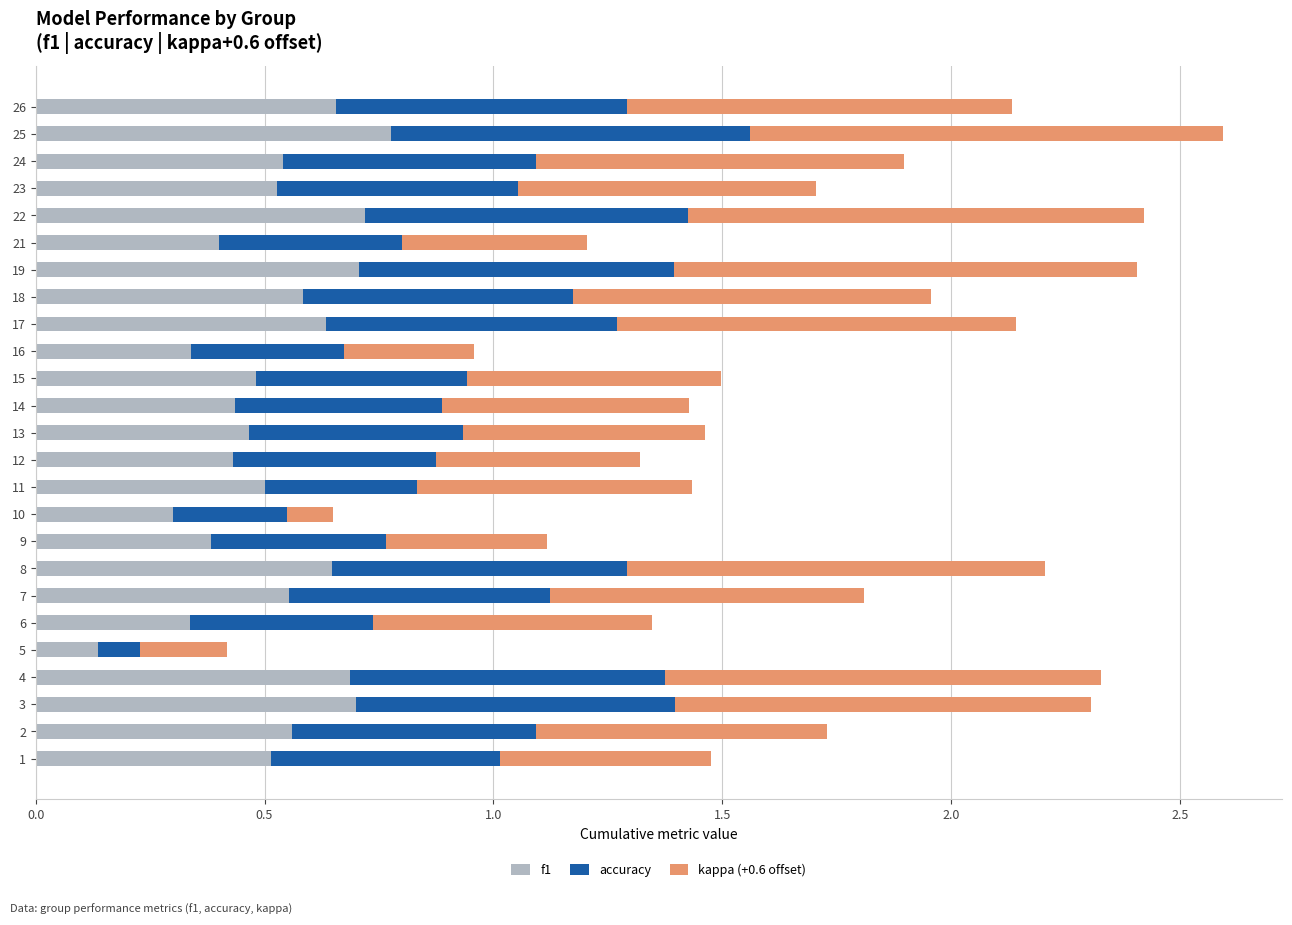

What is the total value across all series at 26?

2.1